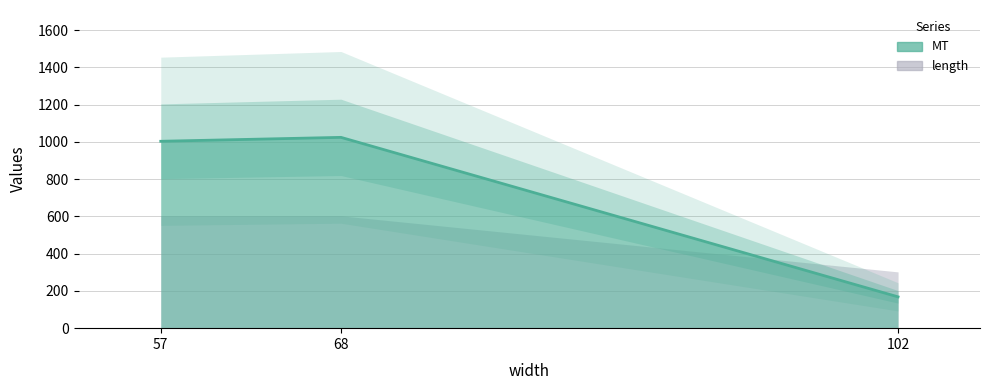

Which category has the highest value across all series?

68